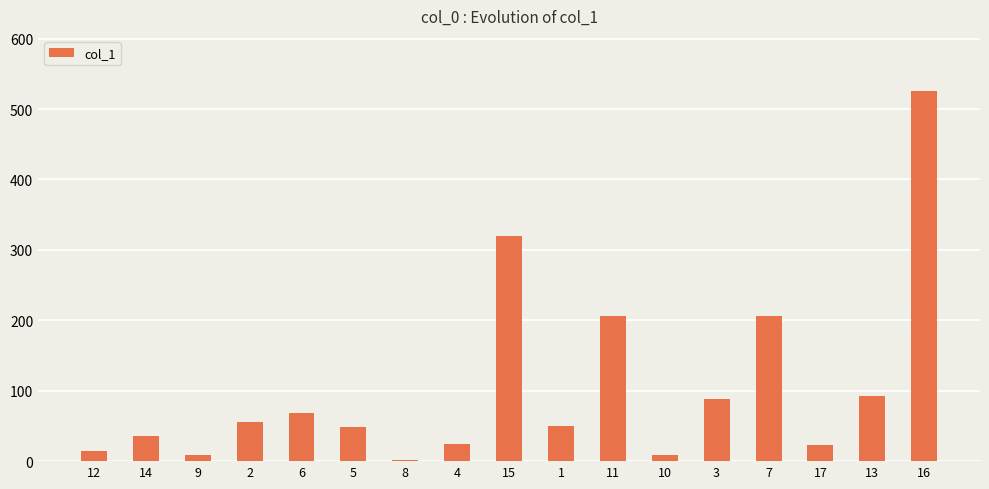

What is the greatest value displayed?

525.1